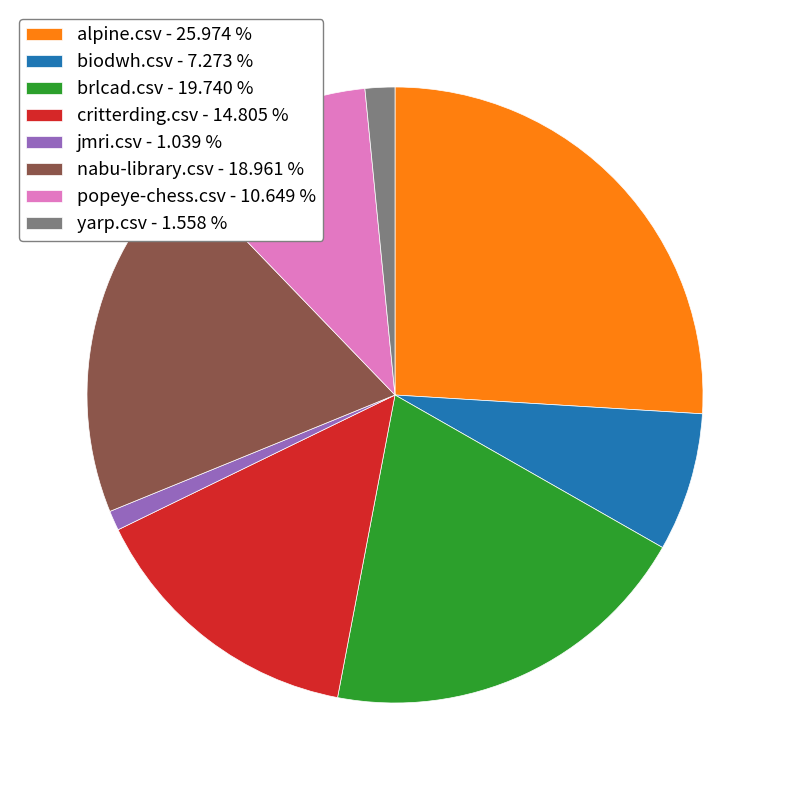

How many segments does this pie chart have?

8